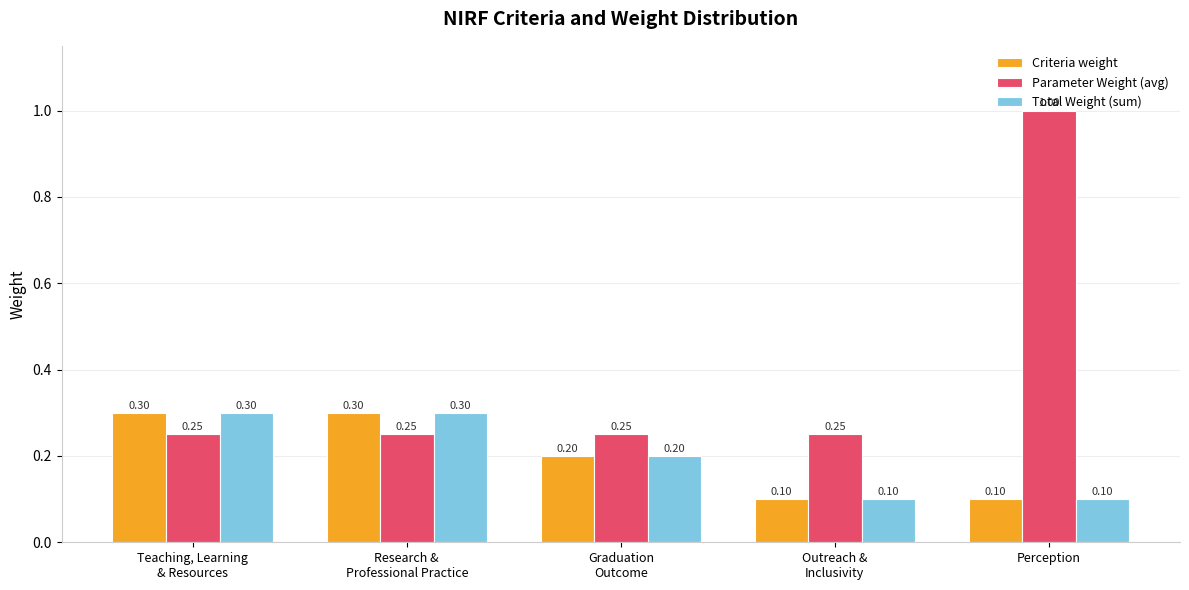

What is the label of the 2nd bar from the left?

Research &
Professional Practice